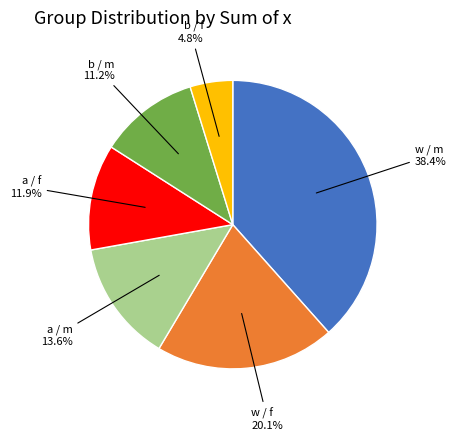

Is there any slice that represents more than half of the pie?

No